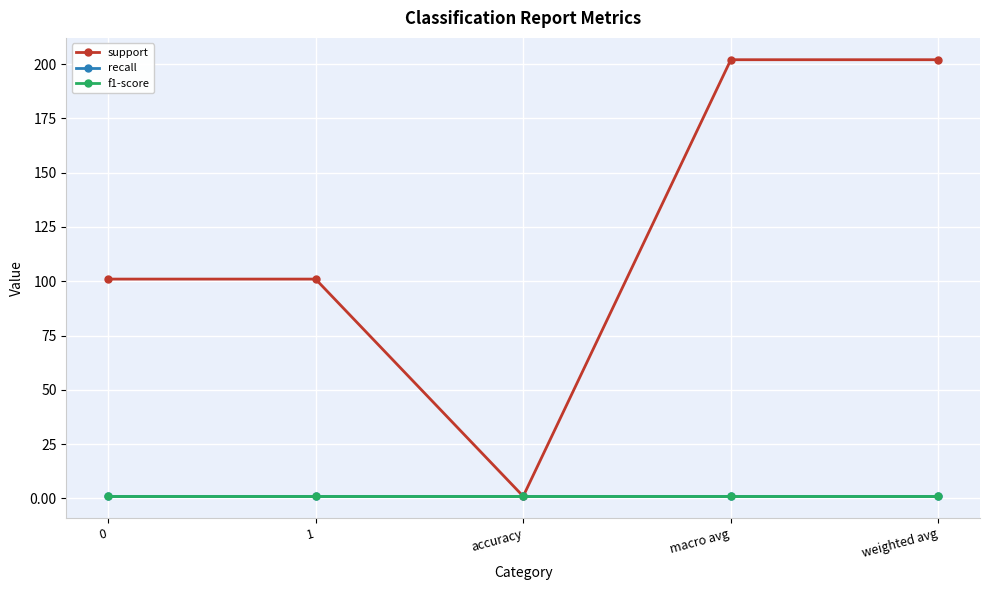

What is the sum of the f1-score values at 0 and macro avg?

2